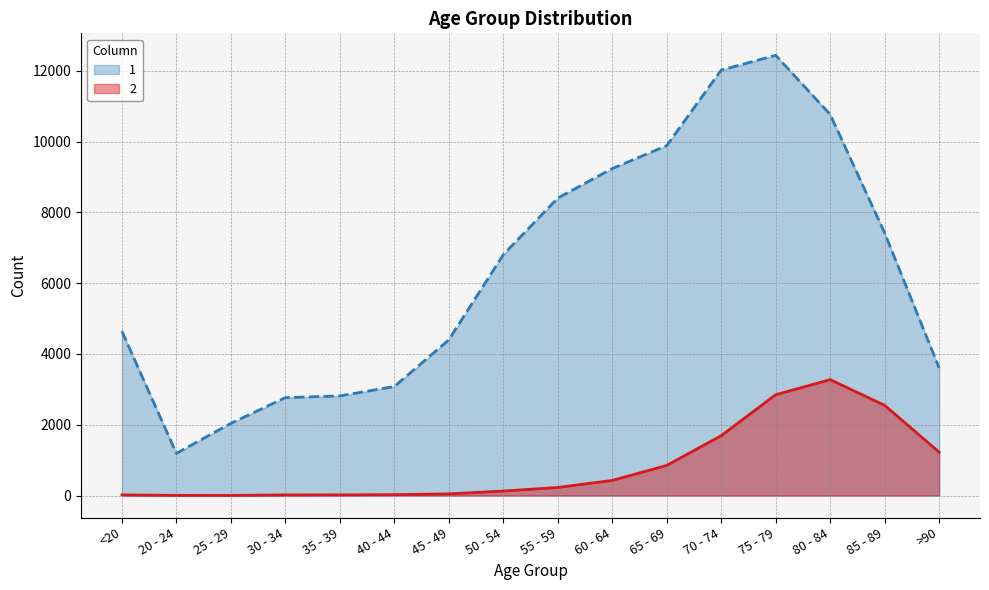

What are all the series names shown in the legend?

1, 2